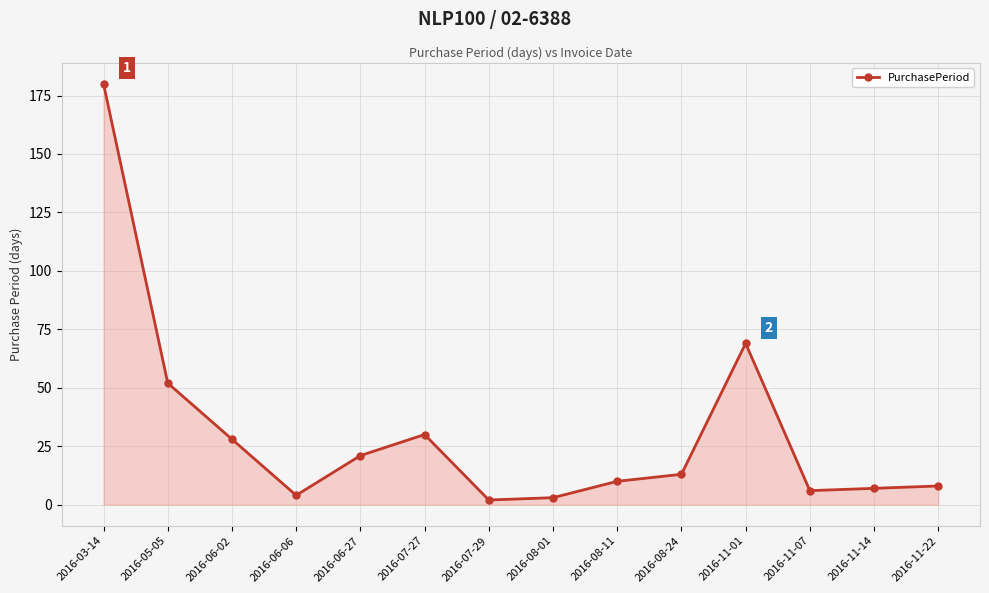

What is the difference between the second highest and minimum values?

67